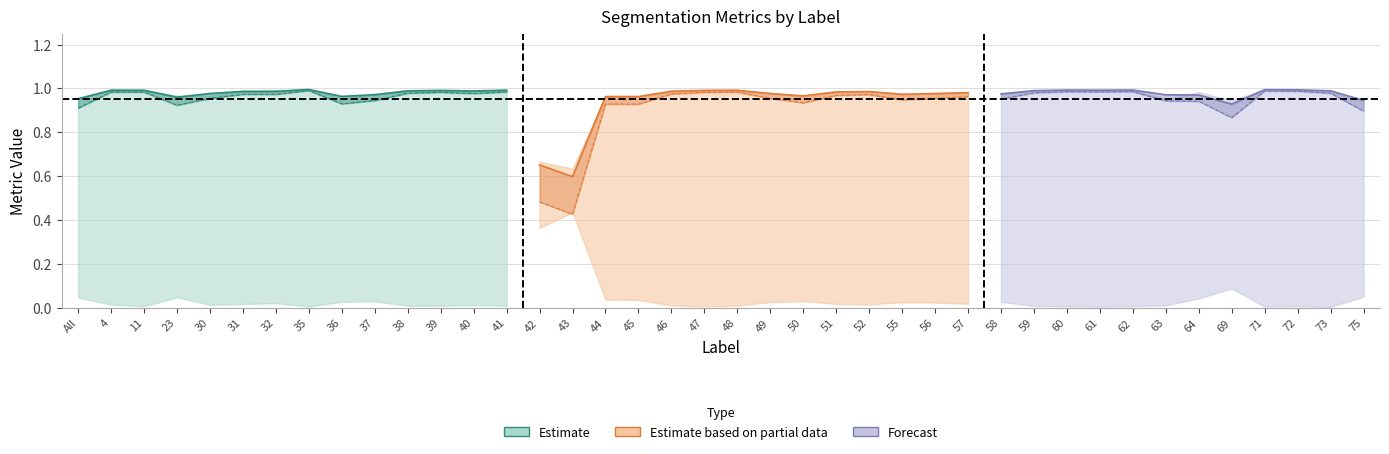

What is the sum of the Dice values at 46 and 42?

1.6